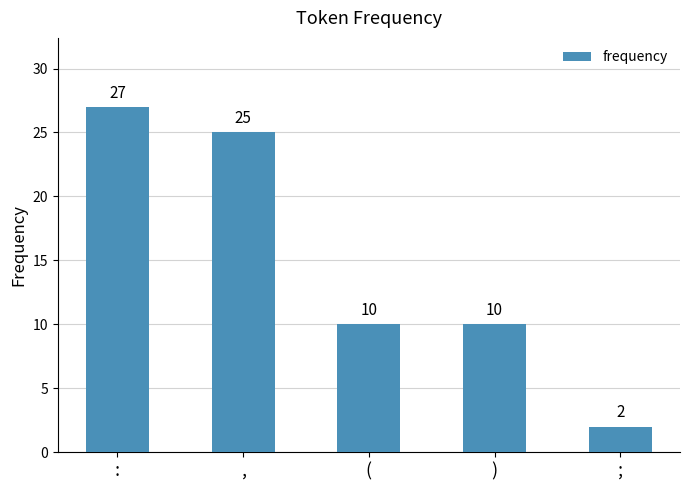

What is the maximum value shown in the chart?

27